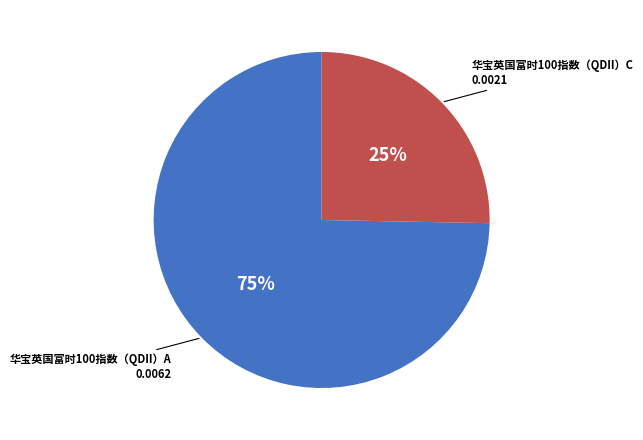

To the nearest percent, what percentage of the pie is 华宝英国富时100指数（QDII）A?

75%